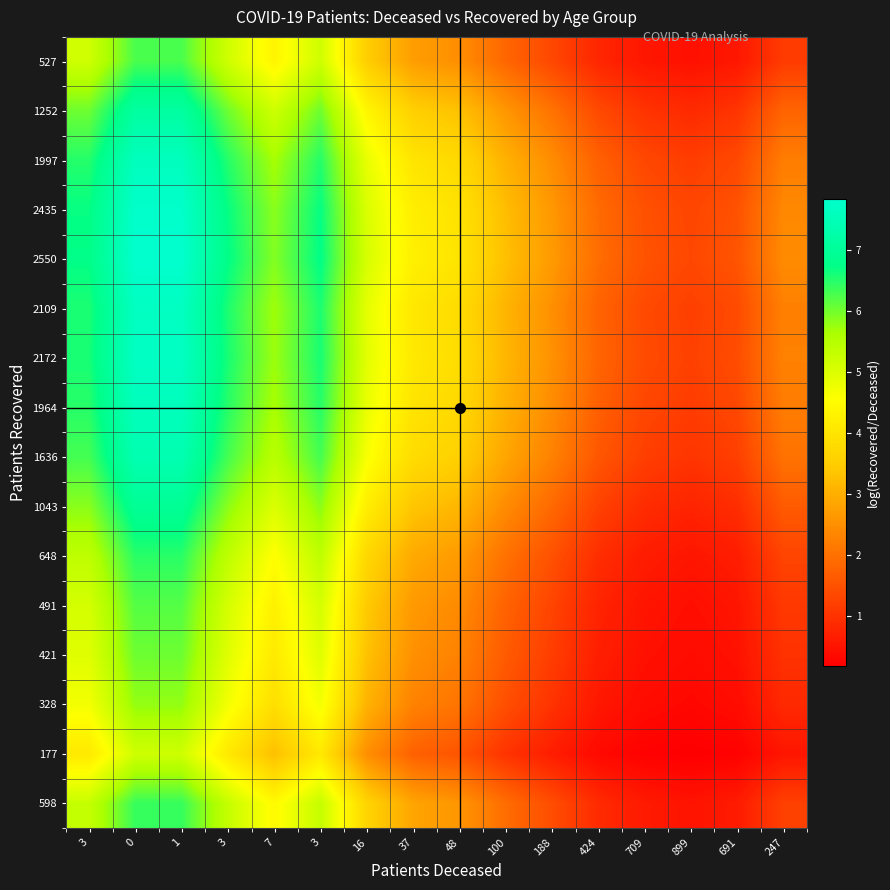

Rank the series by their maximum value, from highest to lowest.

2550, 2435, 2172, 2109, 1997, 1964, 1636, 1252, 1043, 648, 598, 527, 491, 421, 328, 177